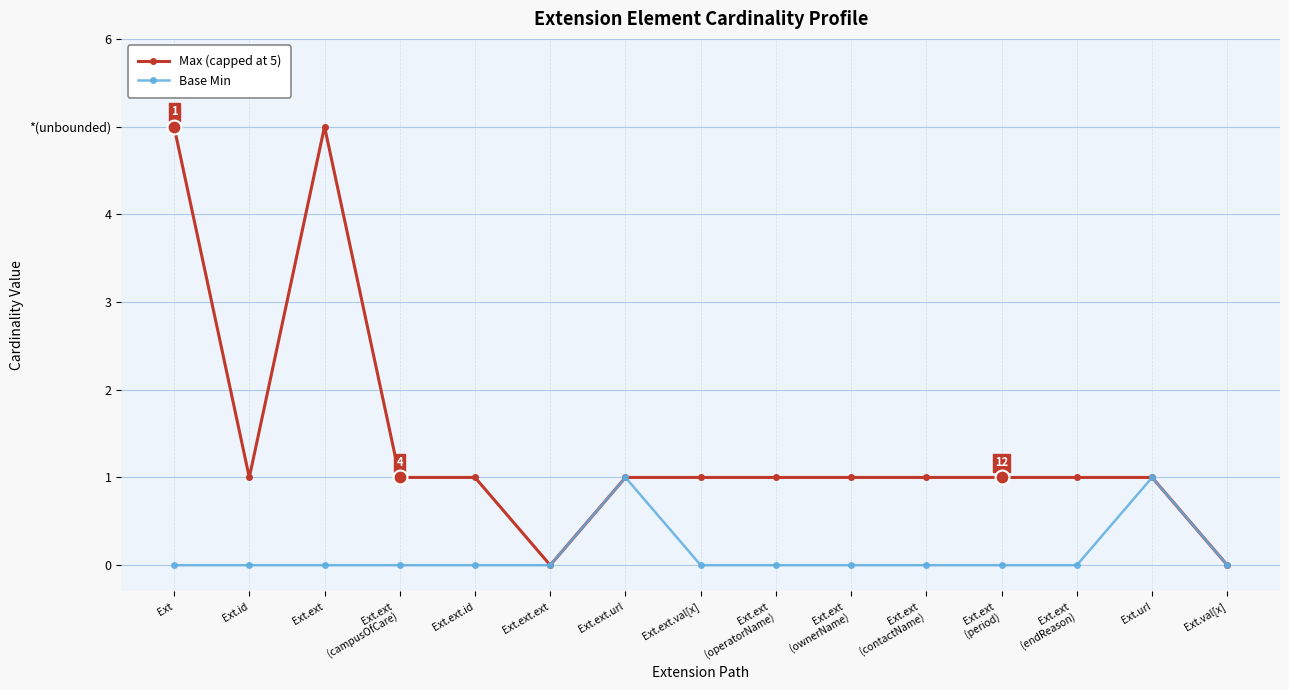

Which has a higher value, Ext.val[x] or Ext.ext.id?

Ext.ext.id